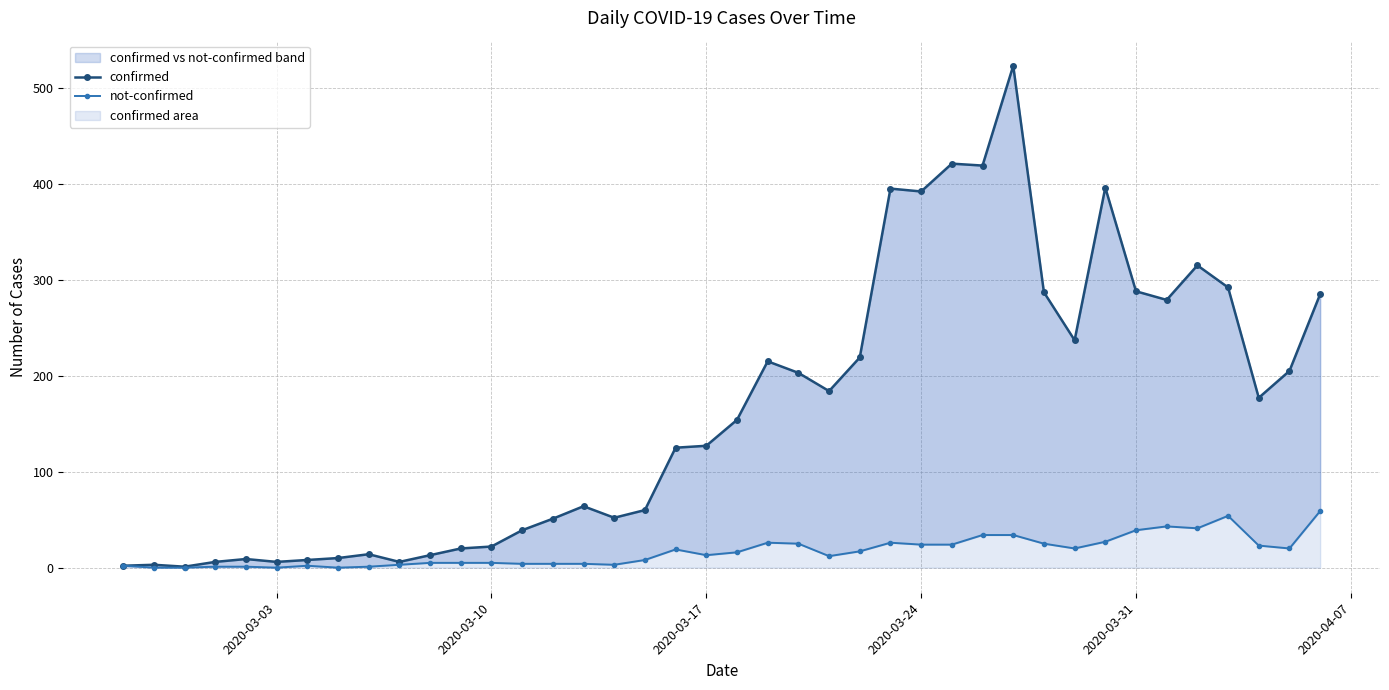

True or false: not-confirmed and confirmed intersect in this chart.

False